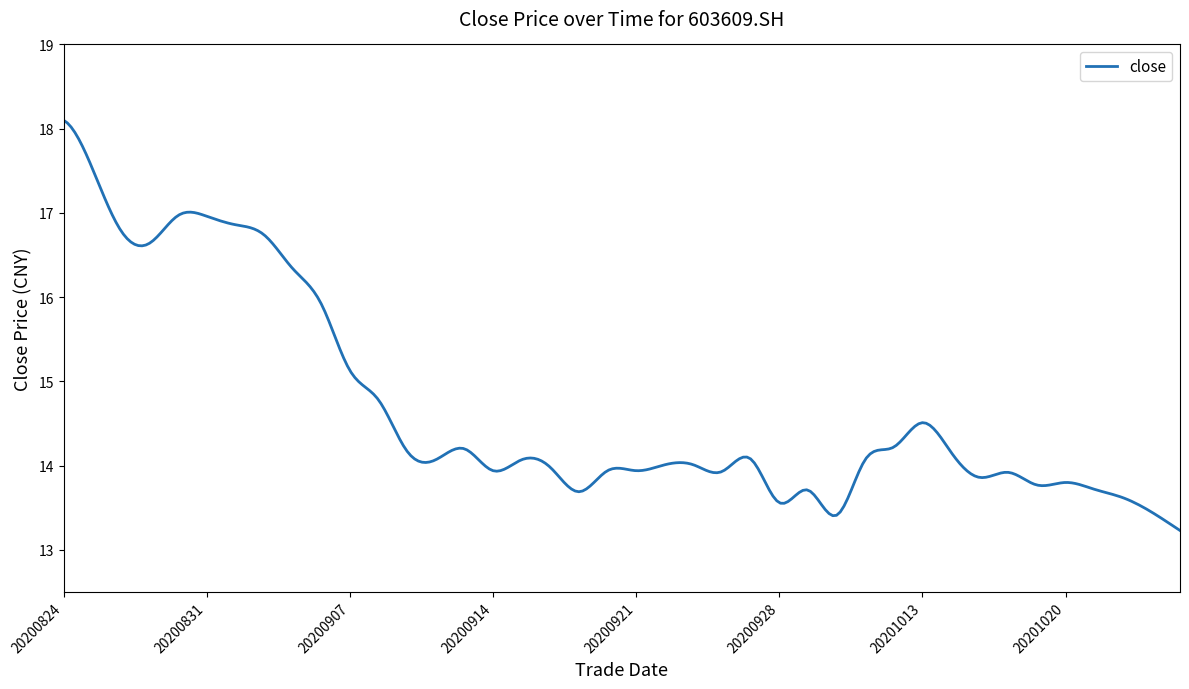

What is the average value?

14.7